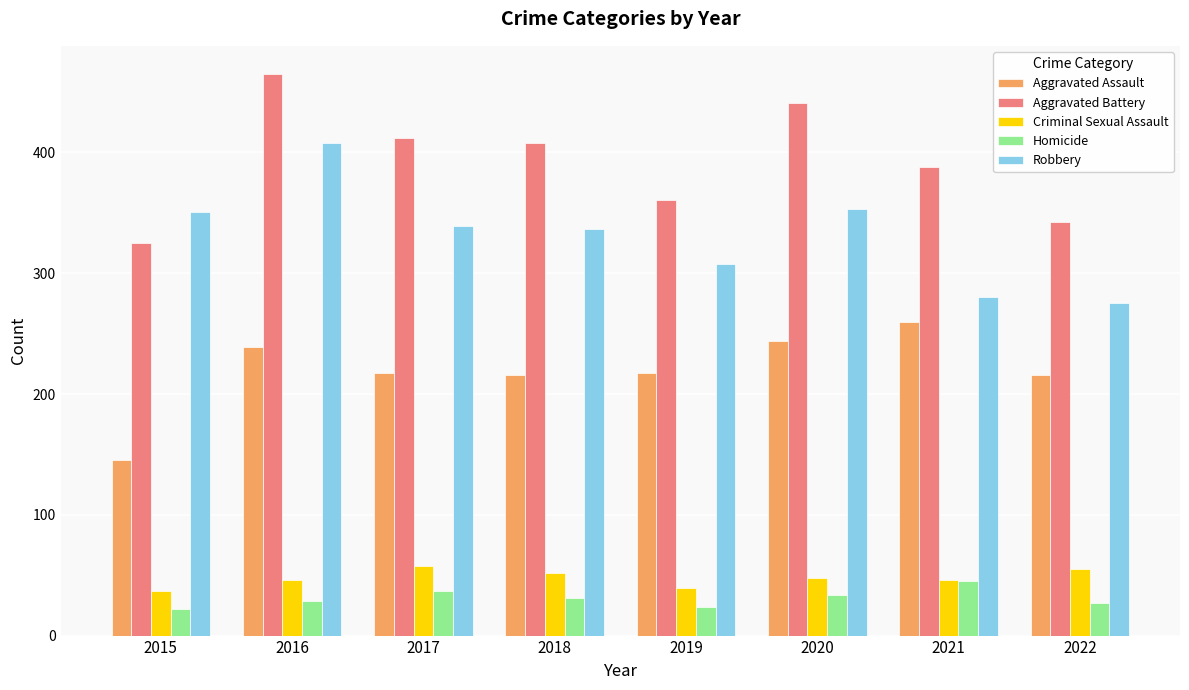

What is the difference between the second highest and minimum values in the Homicide series?

15